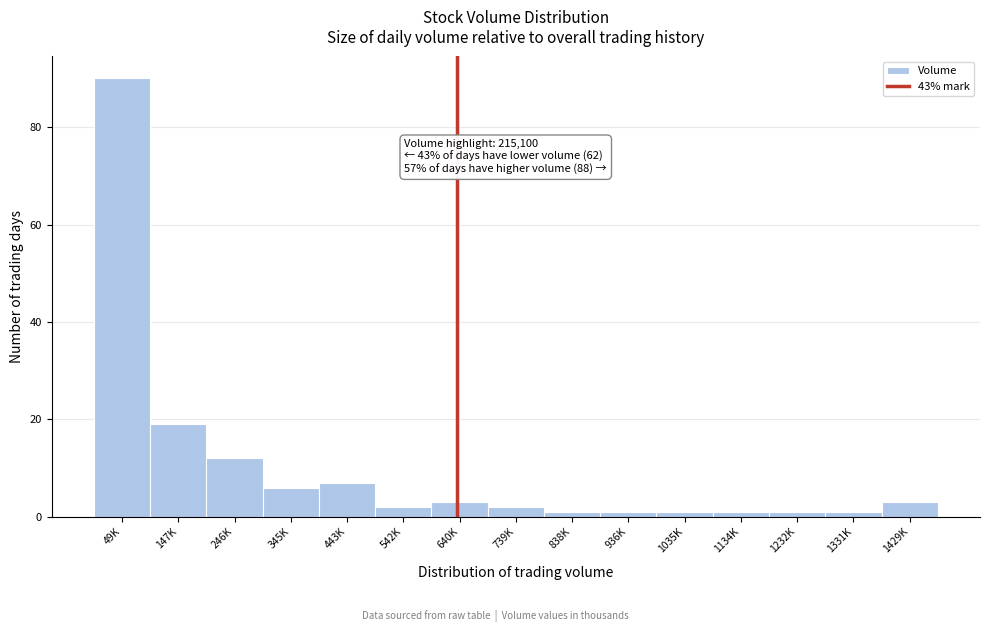

Reading right to left, what are all the values shown in this chart?

3	1	1	1	1	1	1	2	3	2	7	6	12	19	90